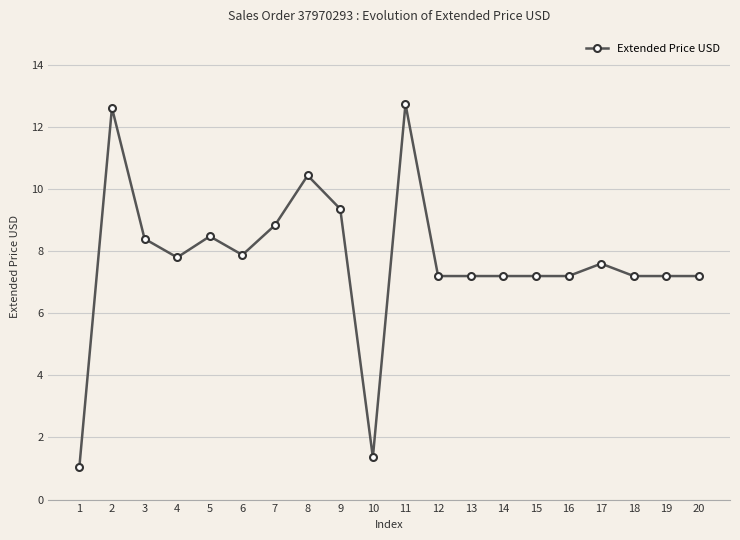

Reading left to right, list all the values displayed in this chart.

1.0	12.6	8.4	7.8	8.5	7.9	8.8	10.4	9.4	1.4	12.7	7.2	7.2	7.2	7.2	7.2	7.6	7.2	7.2	7.2